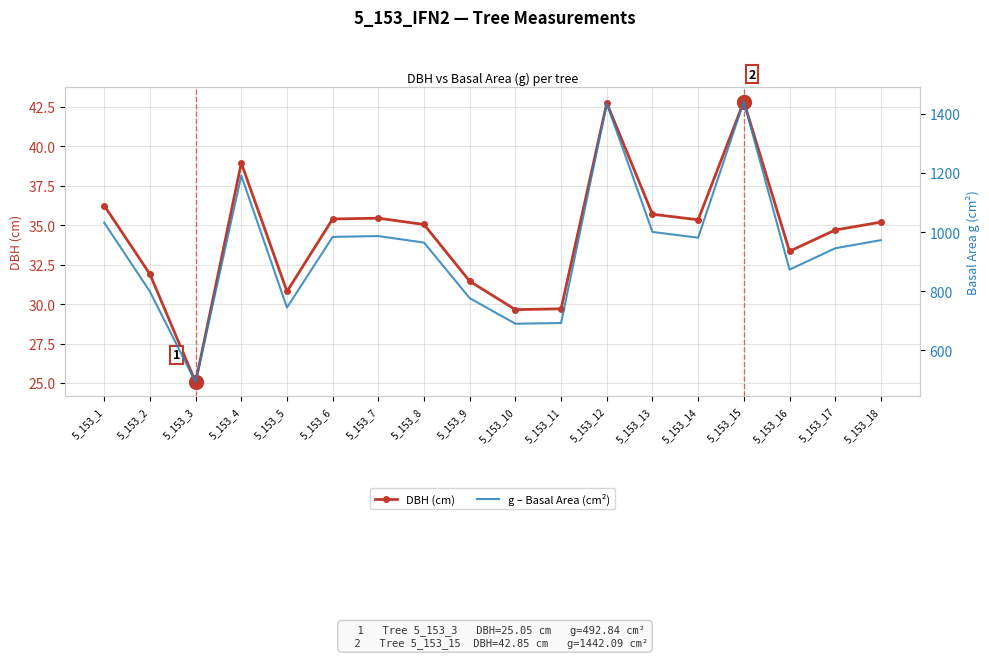

Rank the categories by DBH (cm) value from lowest to highest.

5_153_3, 5_153_10, 5_153_11, 5_153_5, 5_153_9, 5_153_2, 5_153_16, 5_153_17, 5_153_8, 5_153_18, 5_153_14, 5_153_6, 5_153_7, 5_153_13, 5_153_1, 5_153_4, 5_153_12, 5_153_15